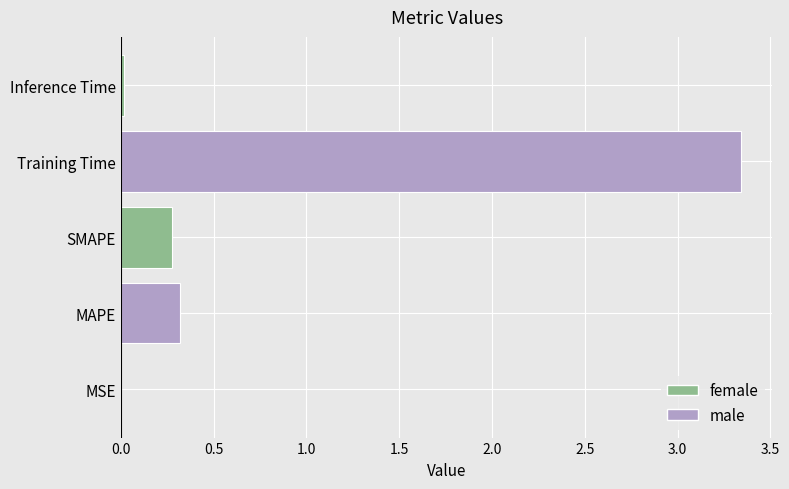

Between MSE and SMAPE, which is larger?

SMAPE